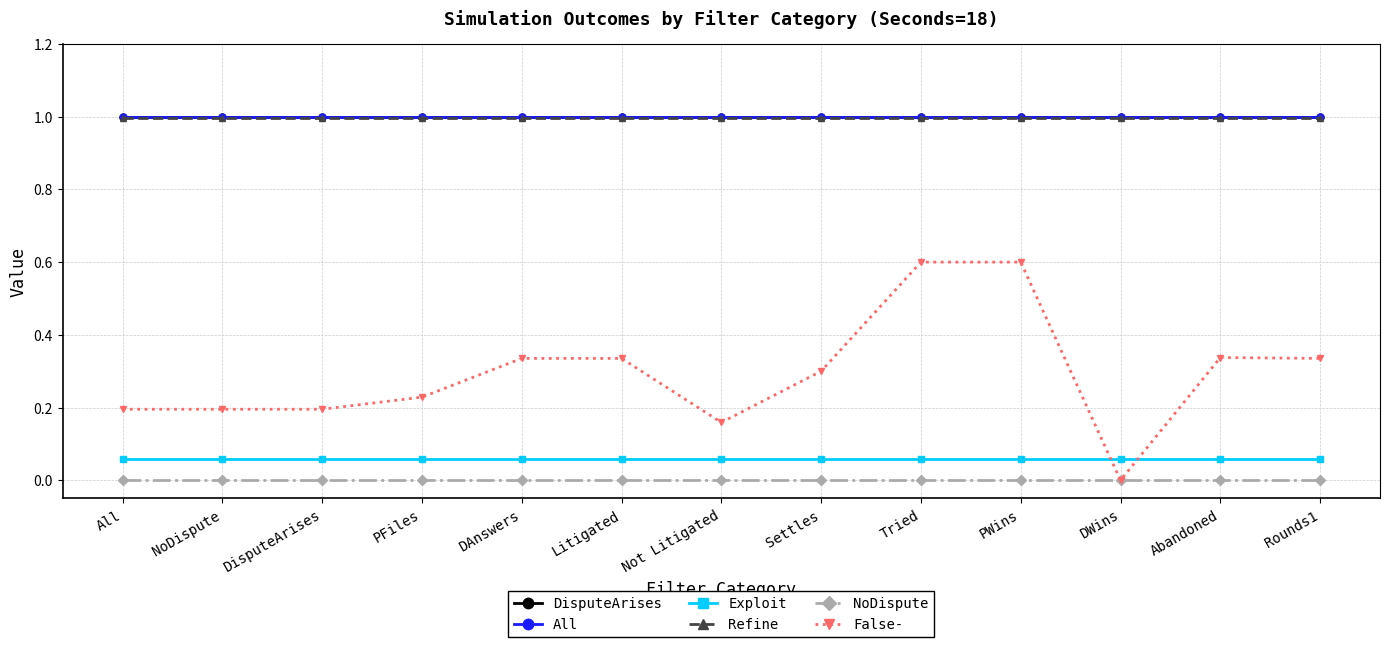

True or false: DisputeArises and NoDispute cross at least once.

False